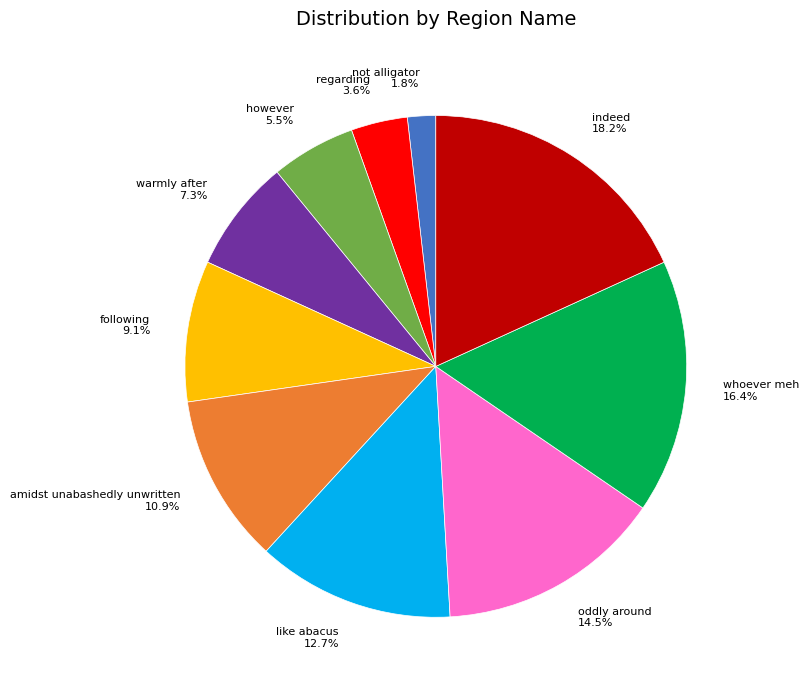

Between not alligator 1.8% and following 9.1%, which is larger?

following 9.1%